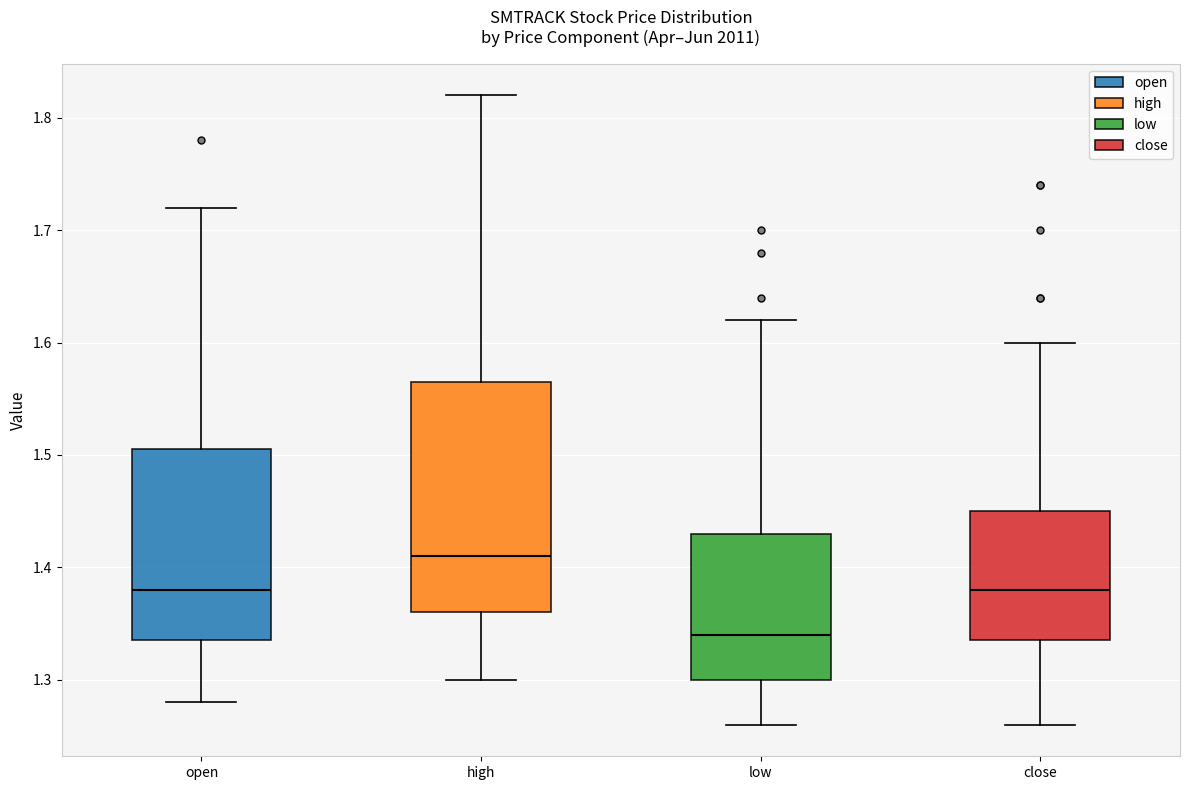

Which box has the highest median line?

high